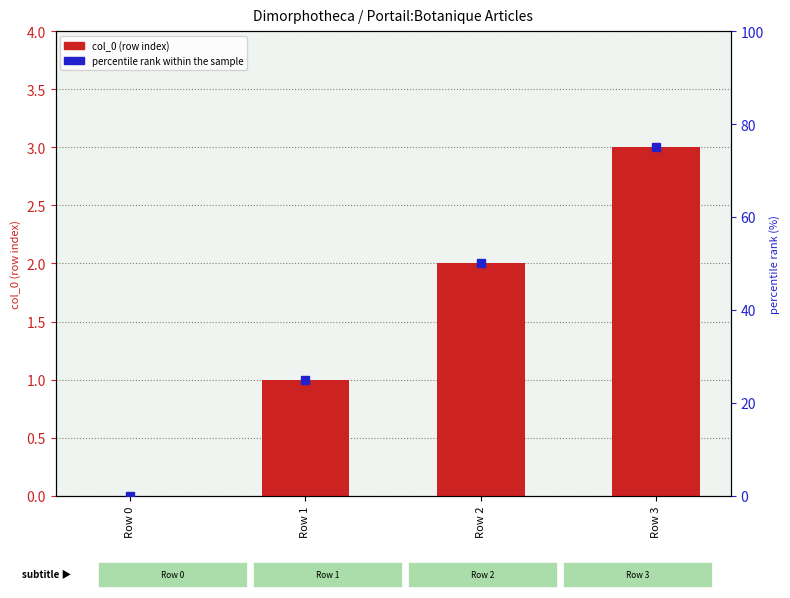

Reading right to left, extract all data points from this chart.

col_0: Row 3=3	Row 2=2	Row 1=1	Row 0=0
percentile rank within the sample: Row 3=75	Row 2=50	Row 1=25	Row 0=0